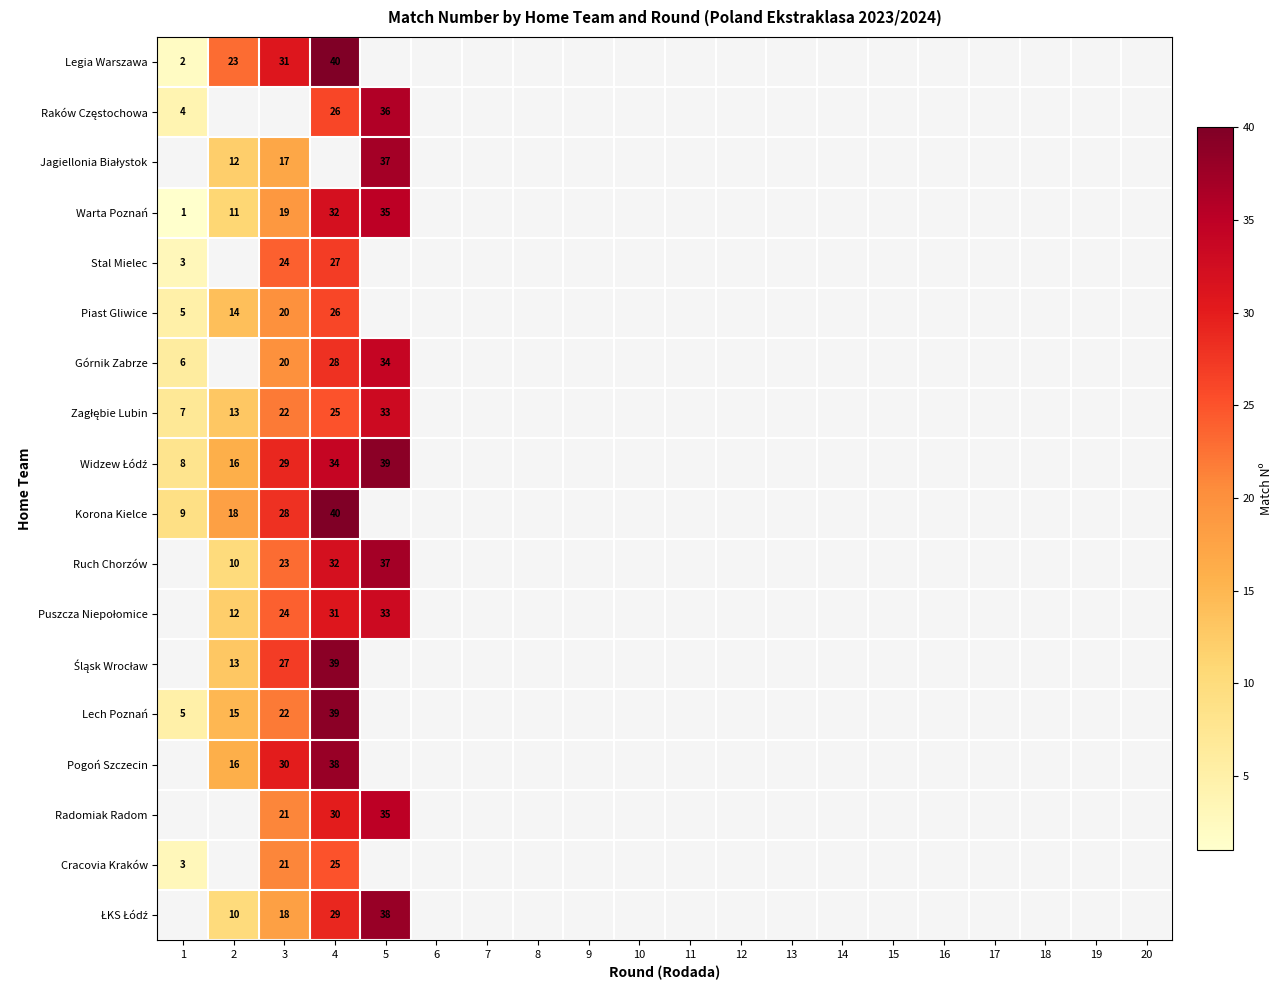

How many series are shown in this chart?

18